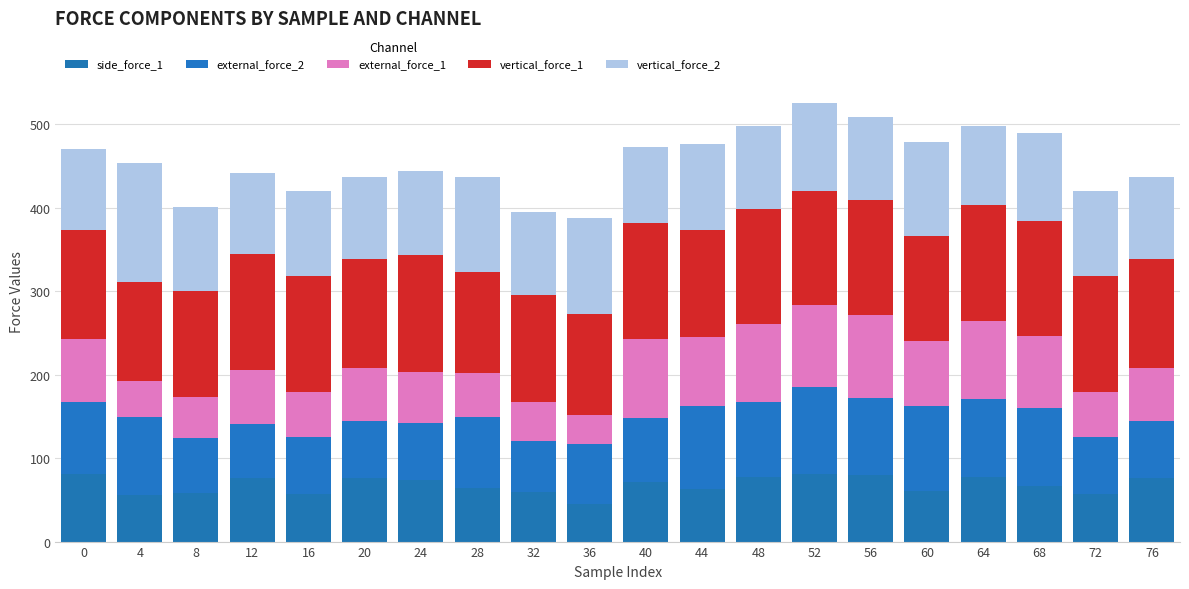

The value of vertical_force_2 at 60 is 179.2. True or false?

False